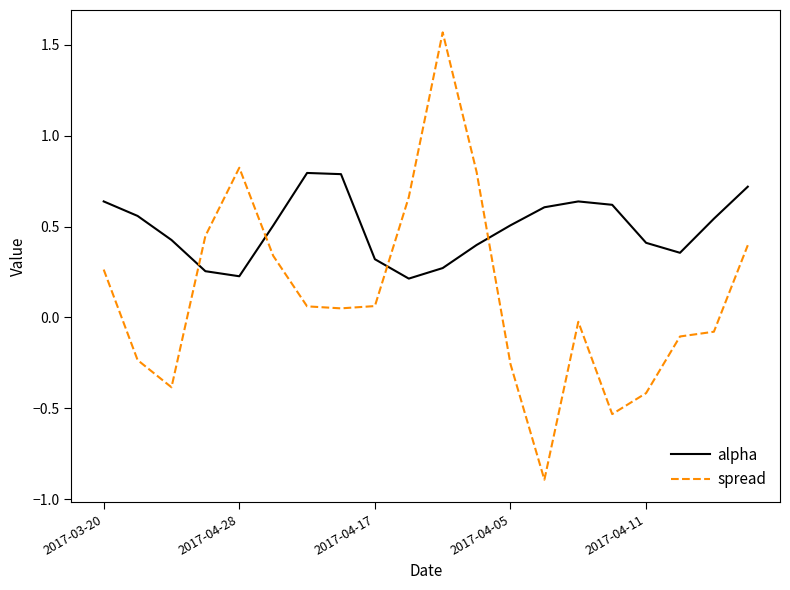

How many values in the spread series are below 0?

9